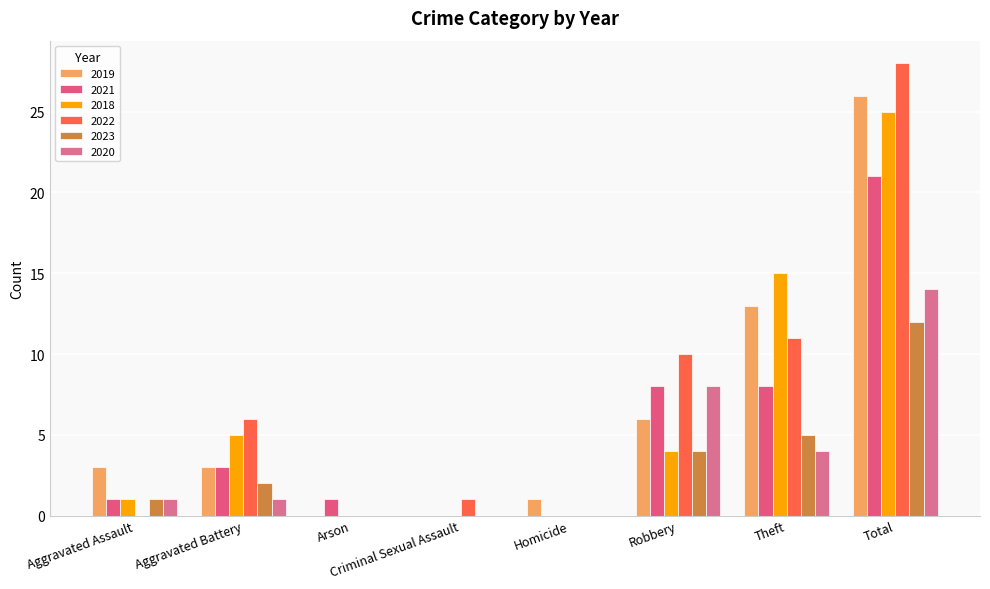

Which category has the lowest value in the 2023 series?

Arson